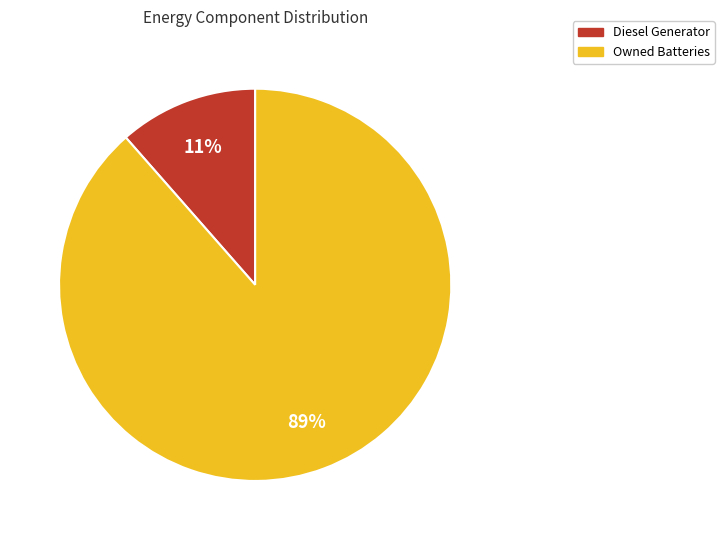

Is there any slice that represents more than half of the pie?

Yes